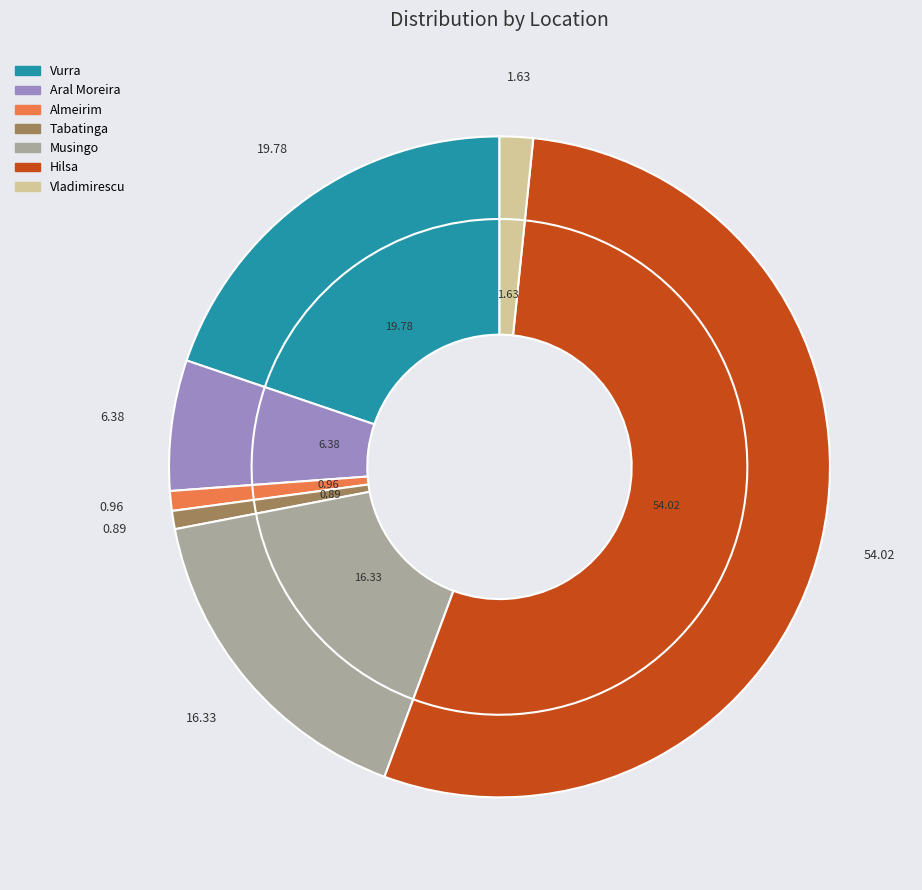

Does any single category account for the majority?

Yes